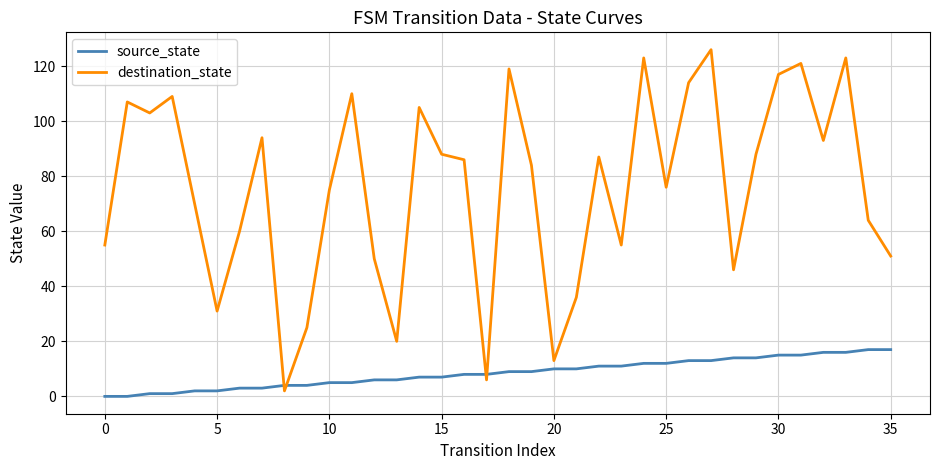

What is the difference between the maximum and minimum values in the source_state series?

17